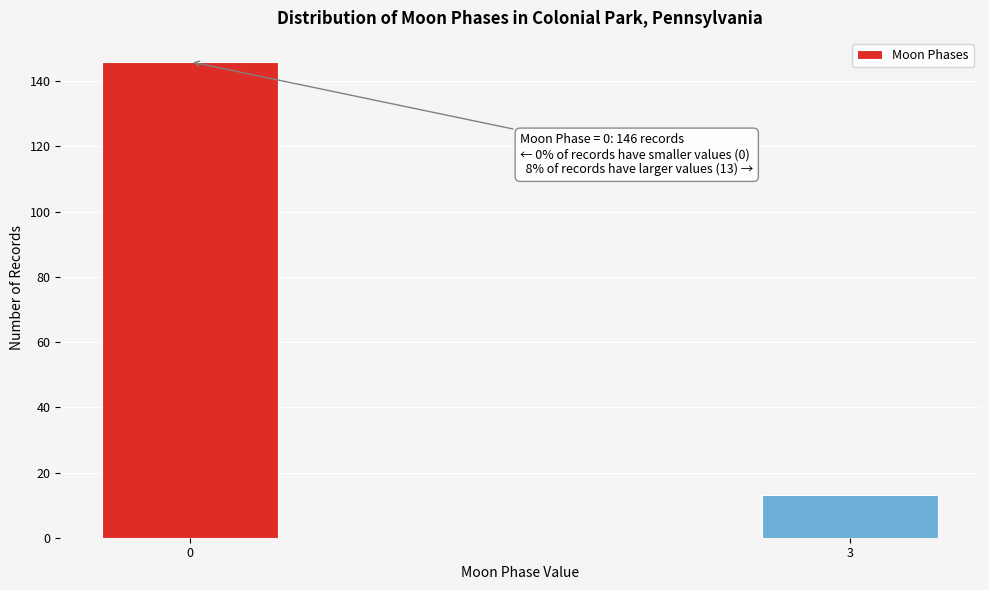

Reading left to right, list all the values displayed in this chart.

0=146	3=13